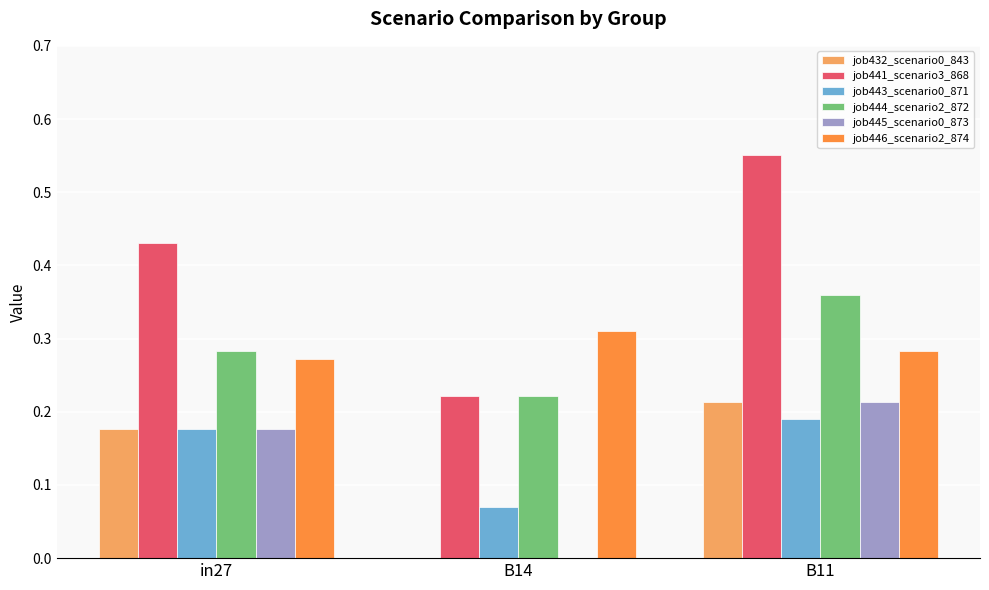

Is the value of job446_scenario2_874 at in27 greater than the value of job441_scenario3_868 at B14?

Yes